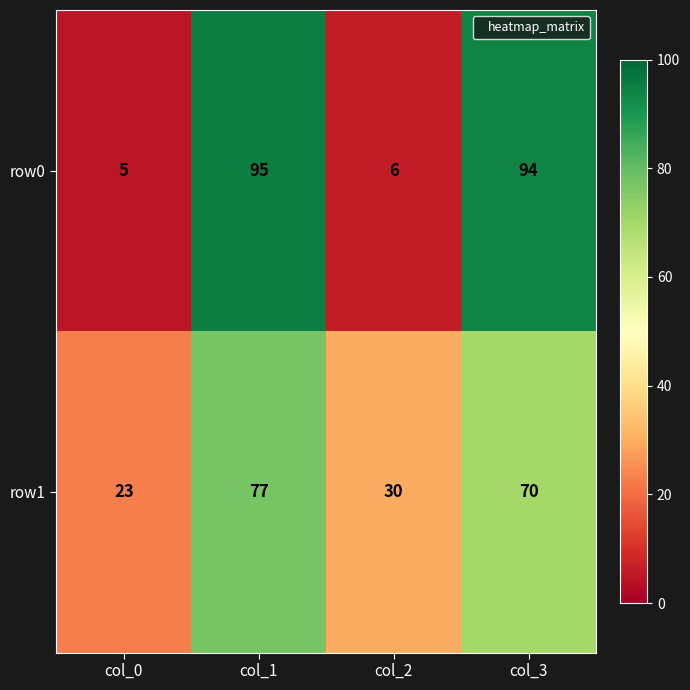

What is the minimum value shown in the chart?

5